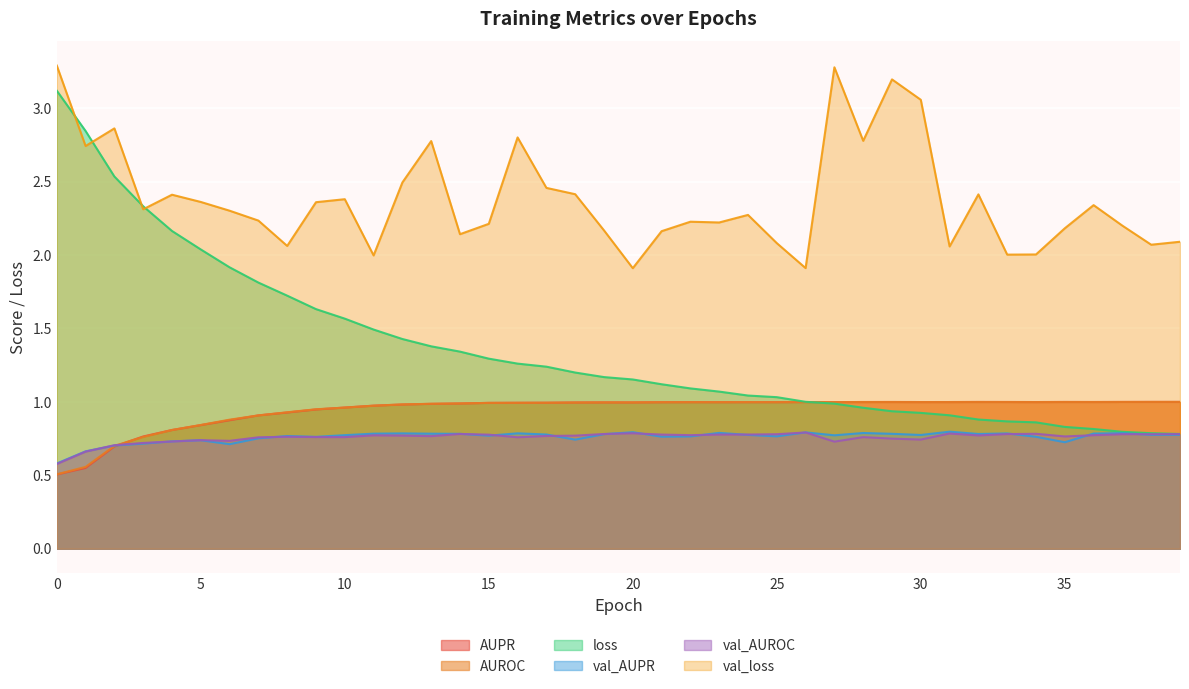

Rank the series by their maximum value, from highest to lowest.

val_loss, loss, AUPR, AUROC, val_AUPR, val_AUROC